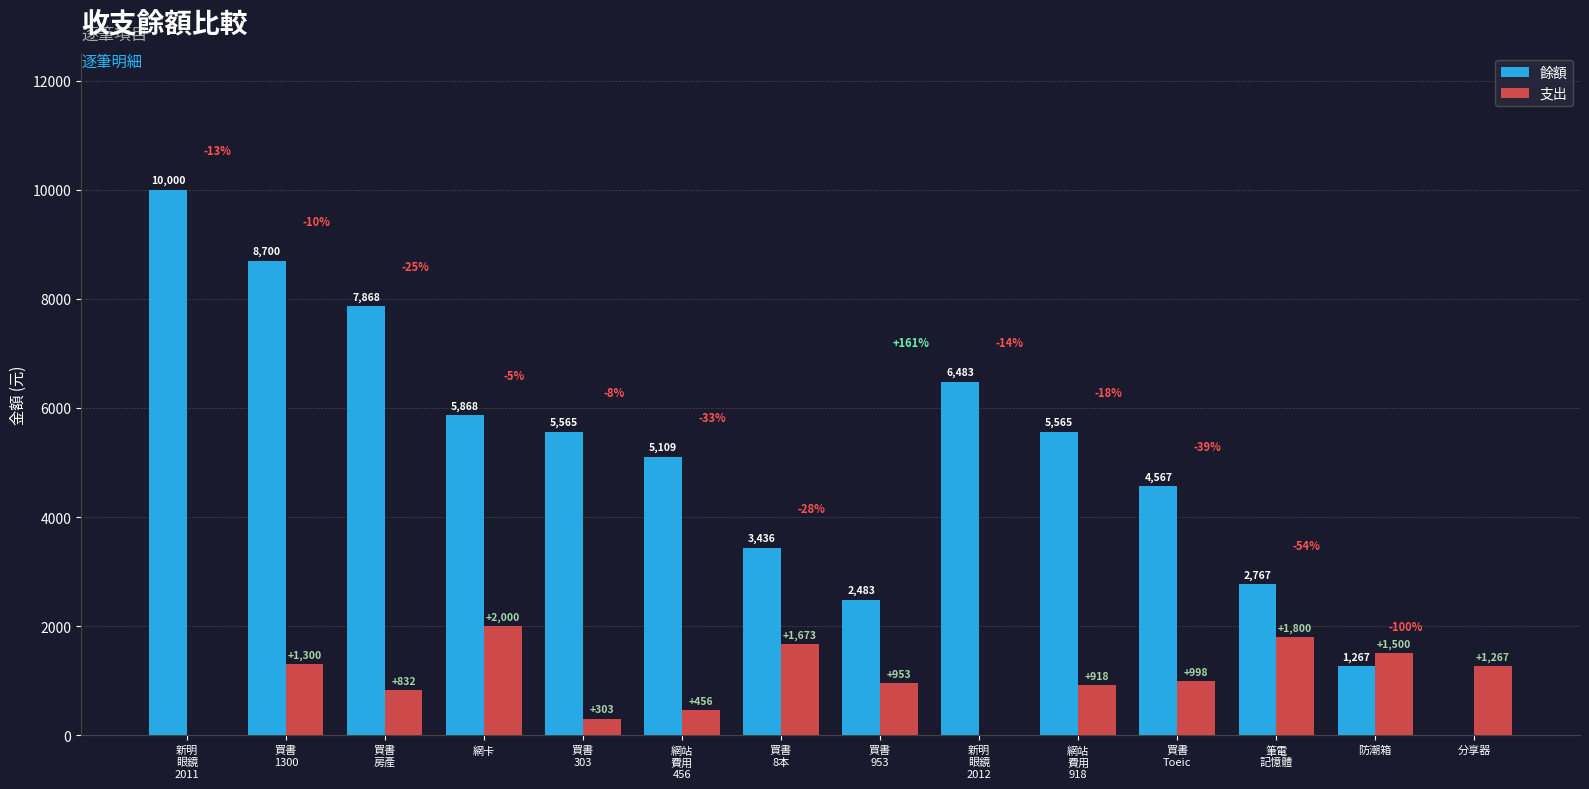

Where is 餘額 nearest to the value 5000?

網站
費用
456